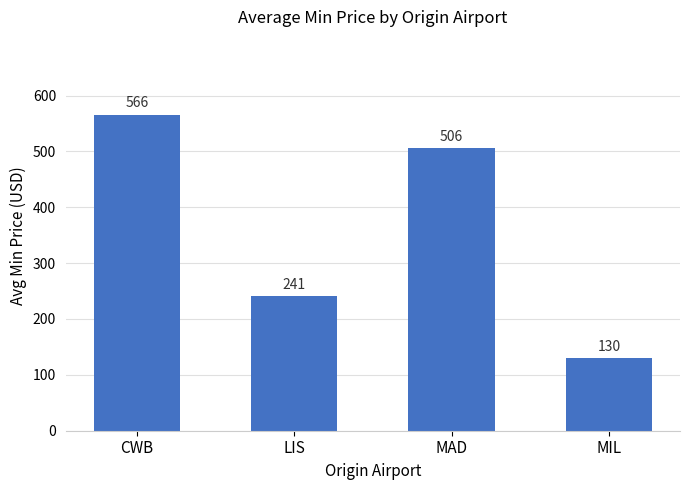

Reading left to right, extract all data points from this chart.

CWB=566	LIS=241	MAD=506	MIL=130